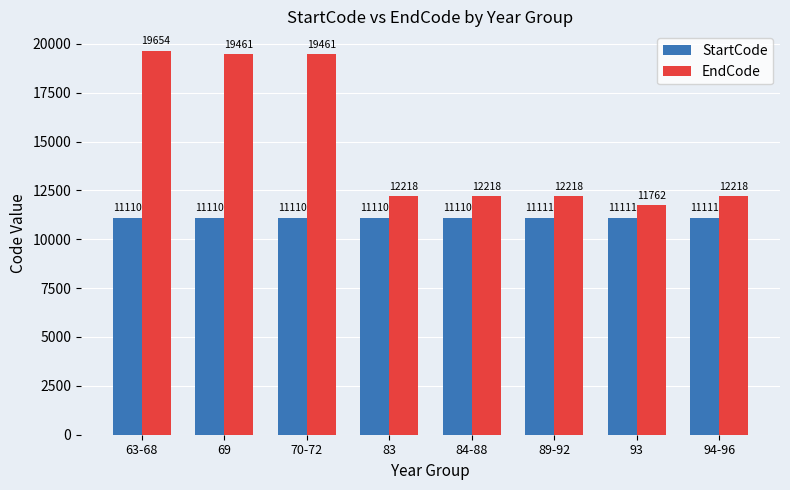

Are the bars horizontal?

No